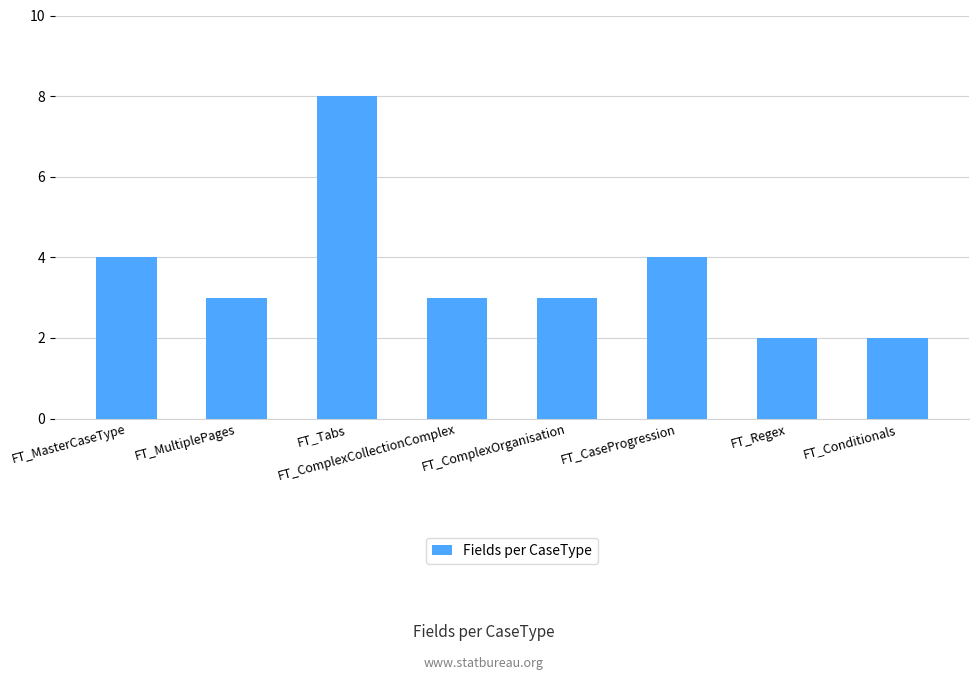

At which label does the data first exceed 3?

FT_MasterCaseType